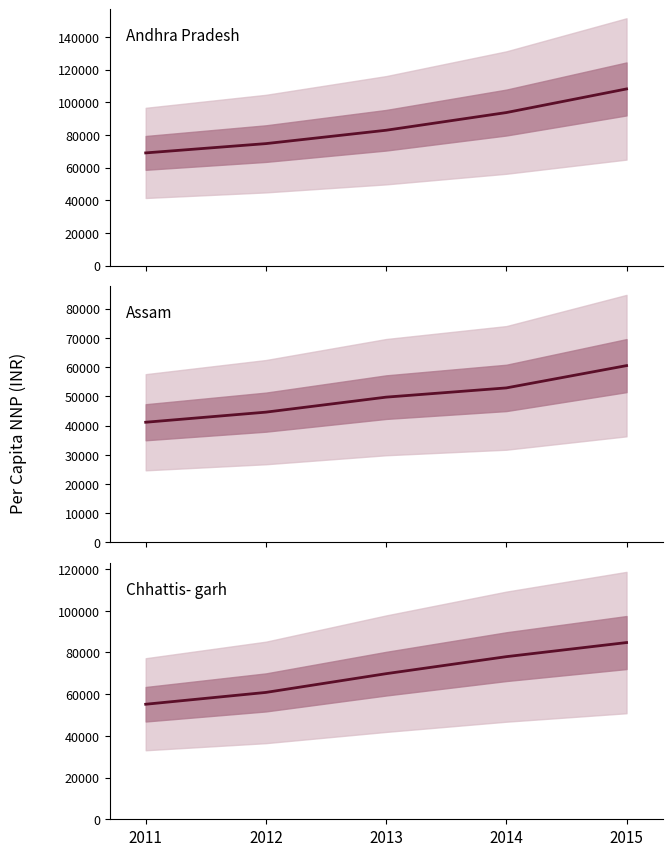

How many lines are shown in the chart?

3